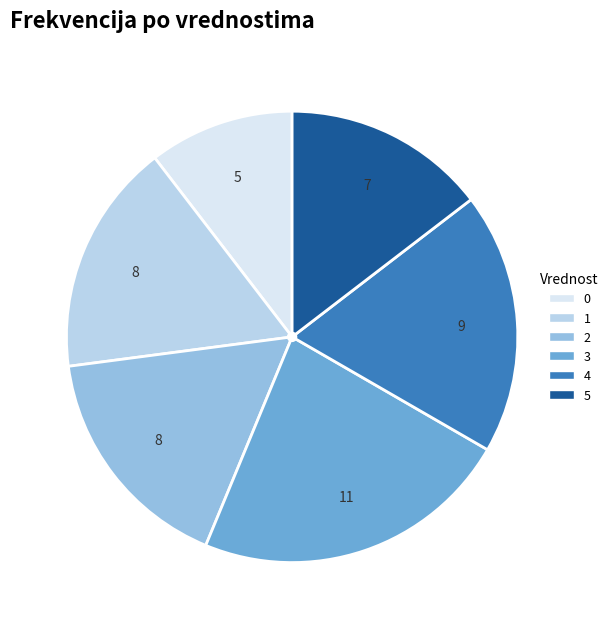

Is 3 the majority of the pie?

No